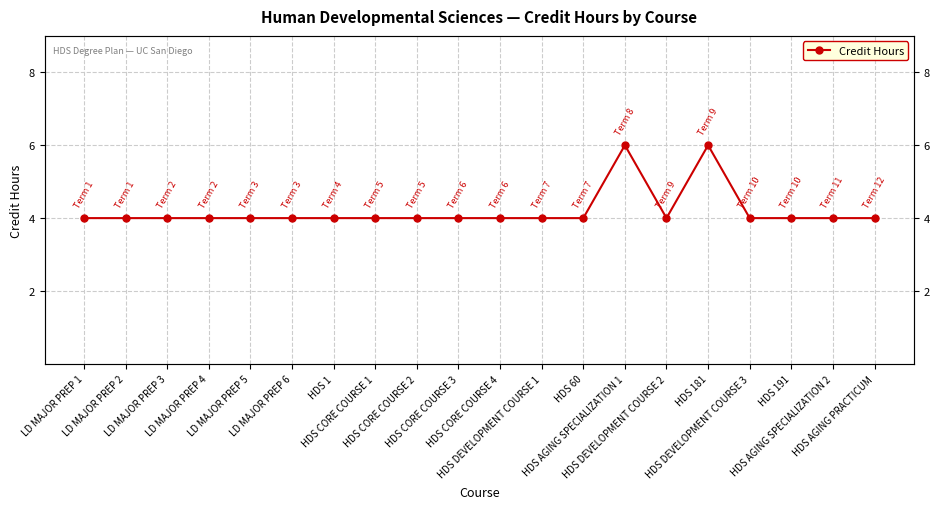

The chart shows a value of 4 at HDS AGING PRACTICUM. True or false?

True